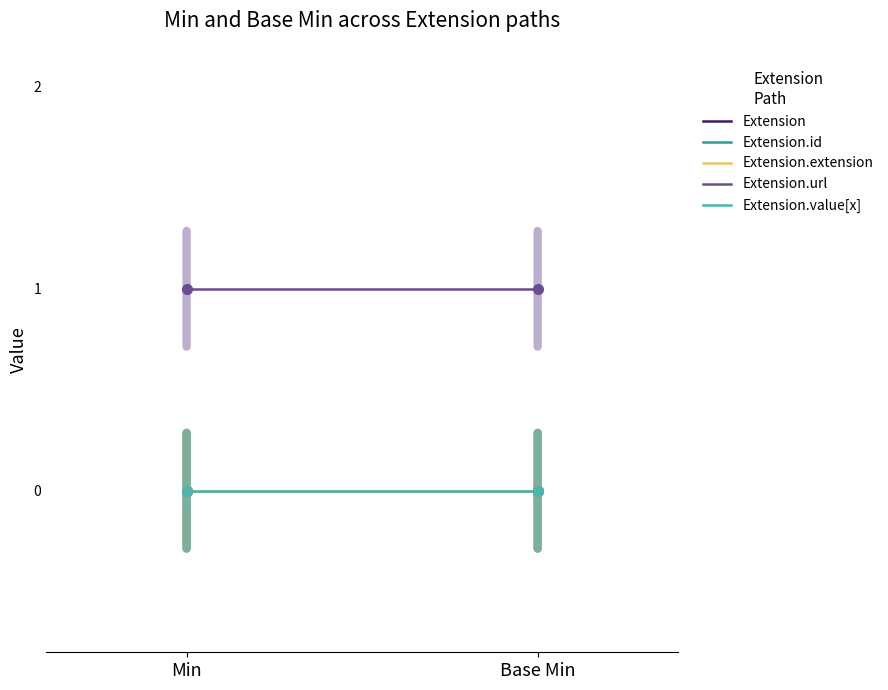

At which category does the chart reach its minimum across all series?

Min